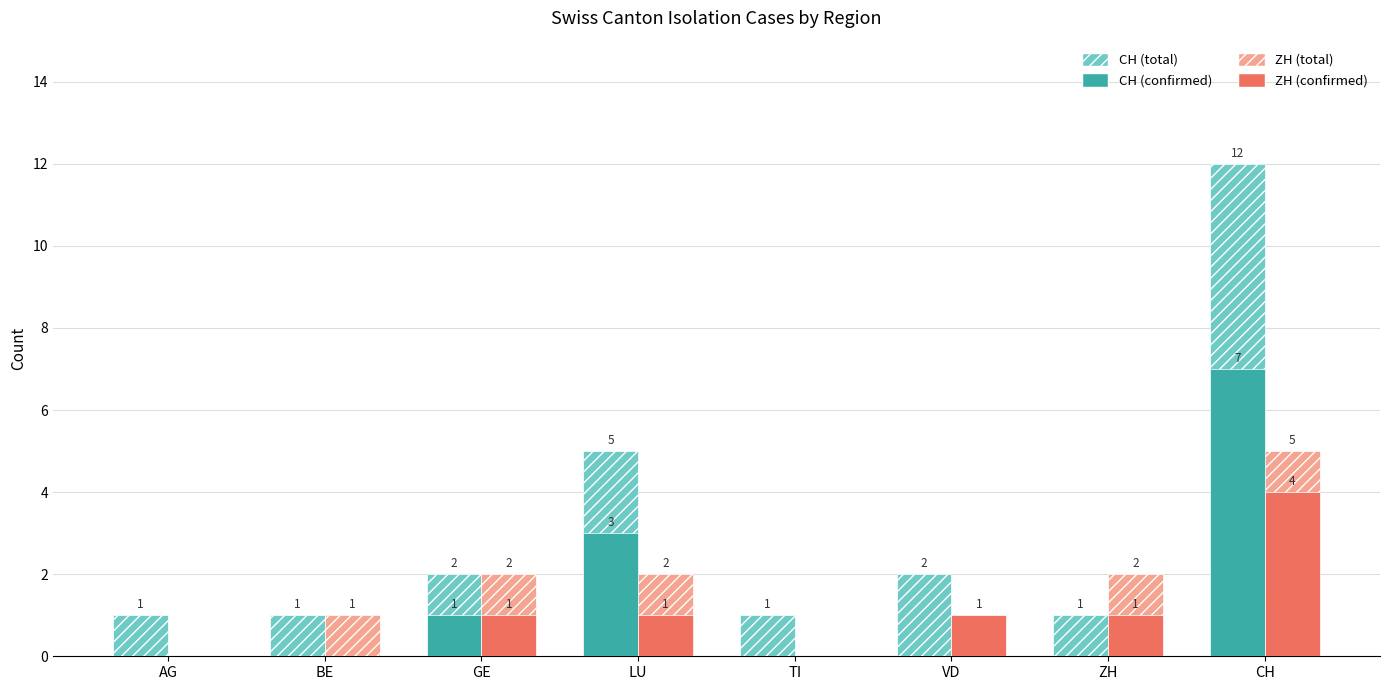

At which category is the sum across all series the highest?

CH